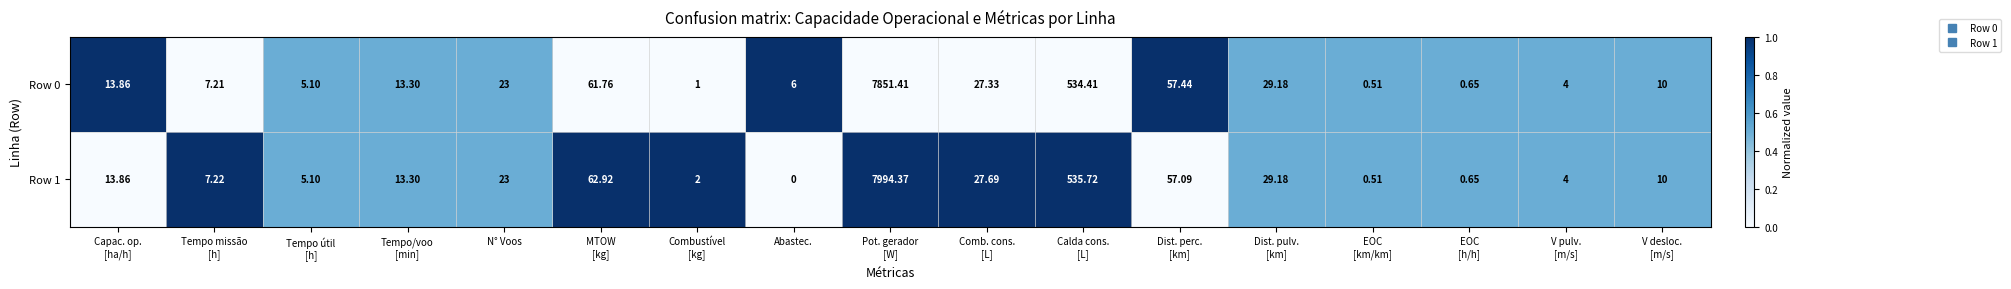

At which category does the chart reach its minimum across all series?

Abastec.